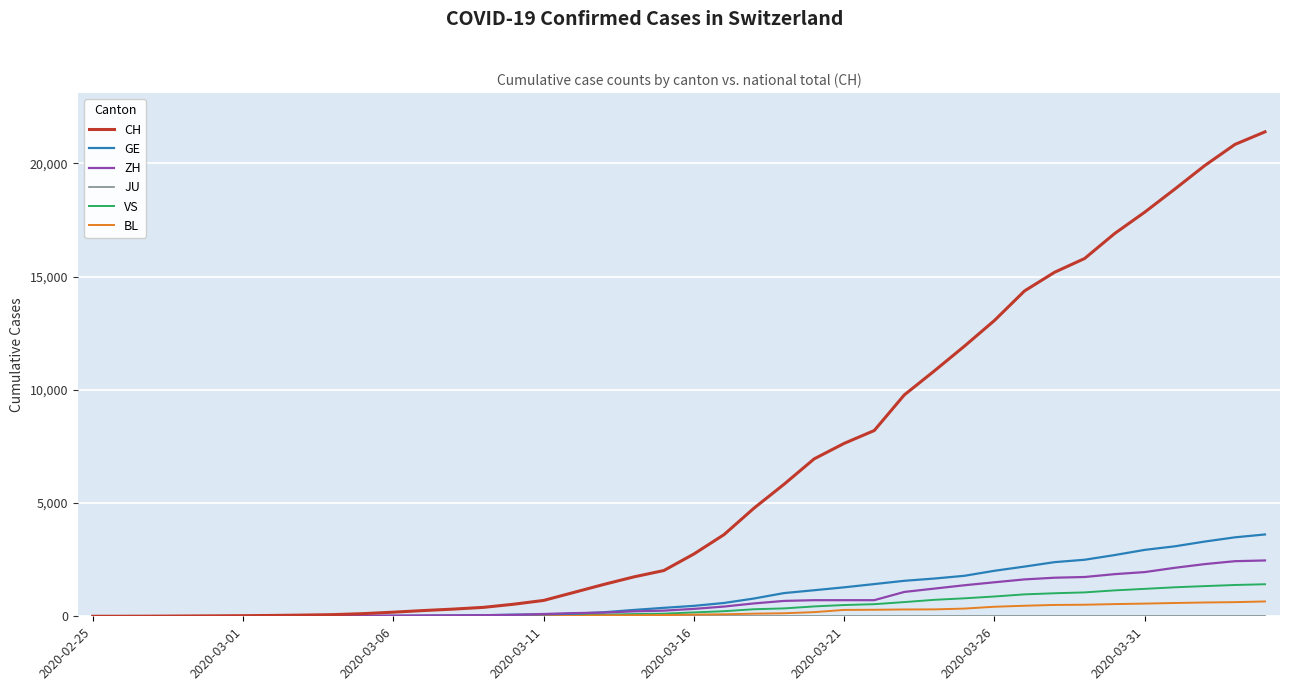

Which series has the widest spread of values?

CH